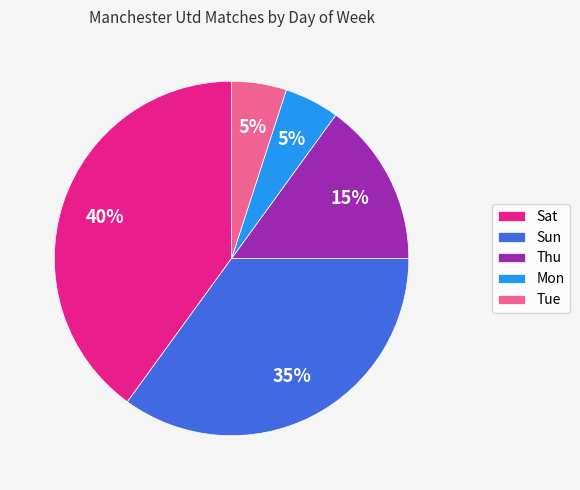

What percentage is the Sat slice, to the nearest percent?

40%